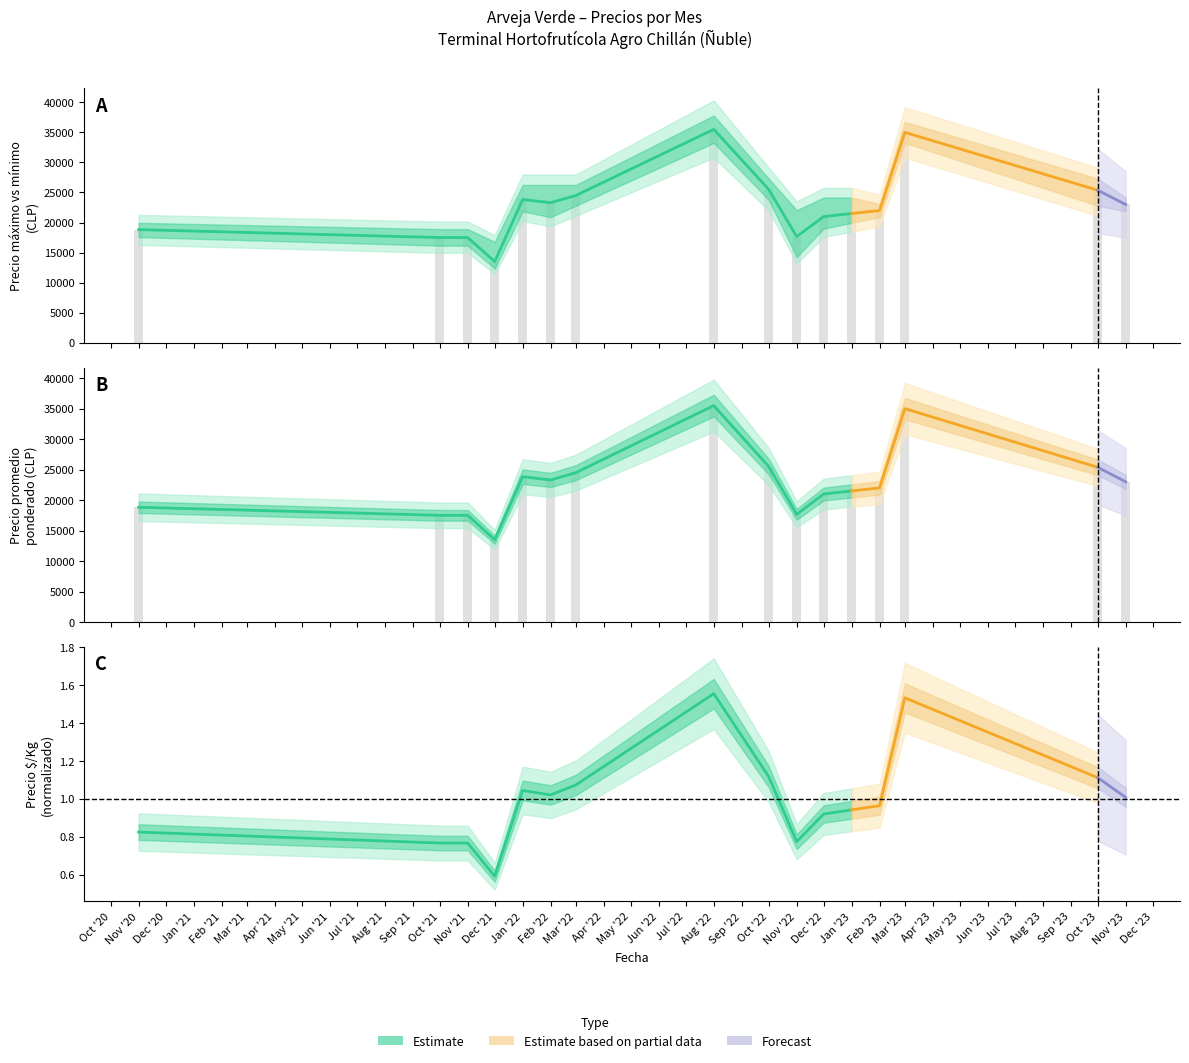

At how many categories does at least one series exceed 21335?

10